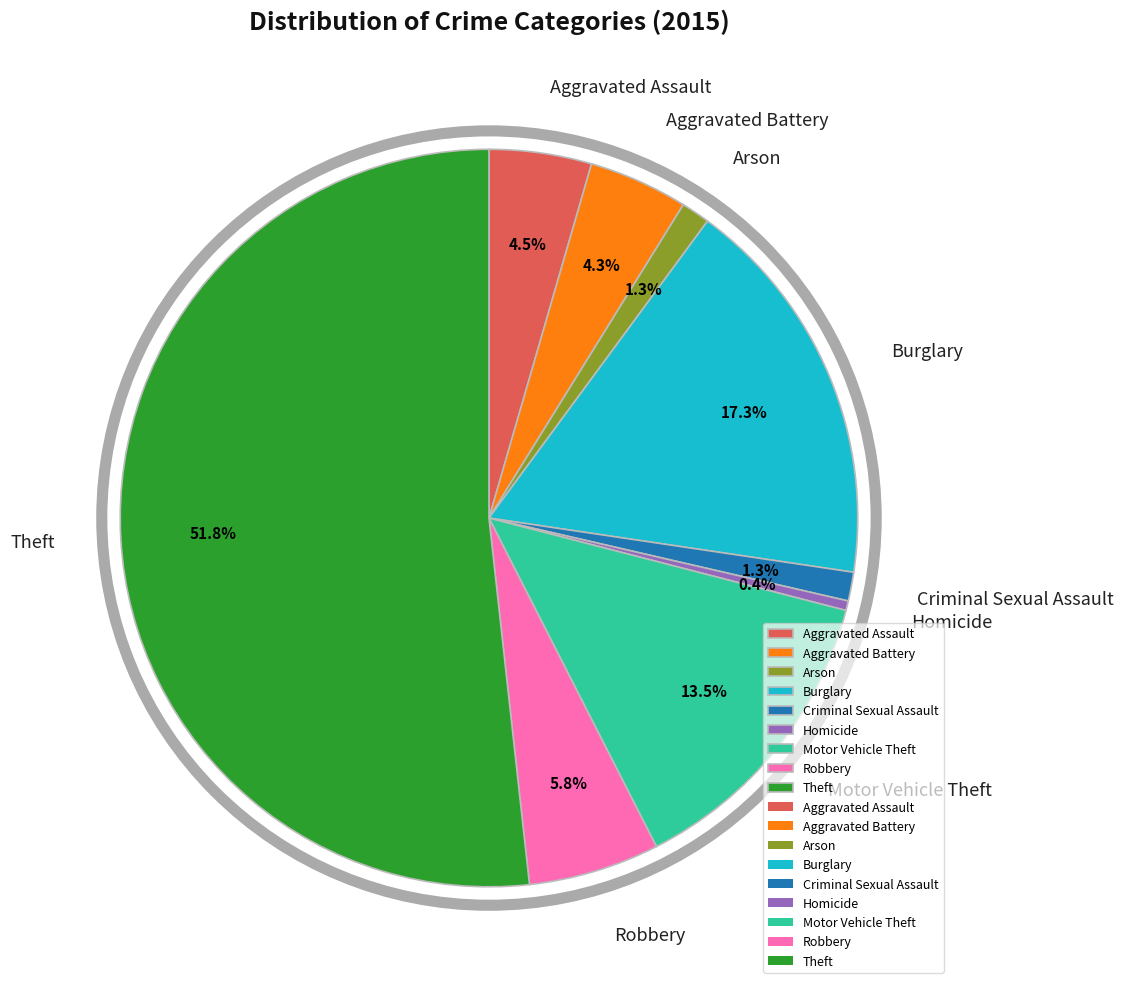

Between Robbery and Theft, which is larger?

Theft